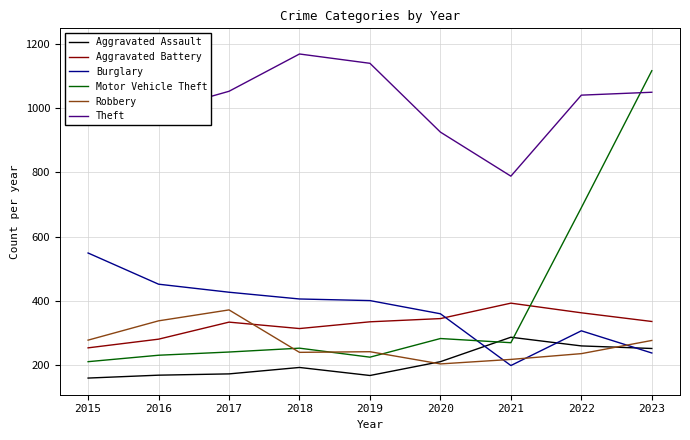

What is the sum of all Motor Vehicle Theft values?

3520